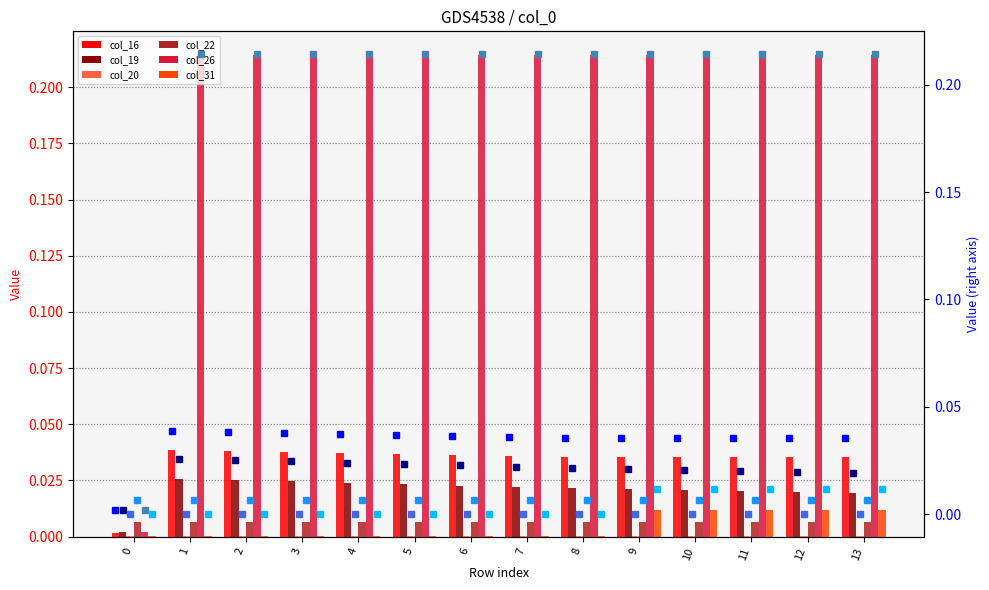

The col_19 series shows 0.0 at 2. True or false?

False